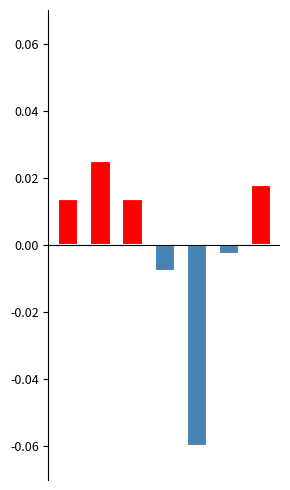

How many positive values does the col_0_pos series have?

4